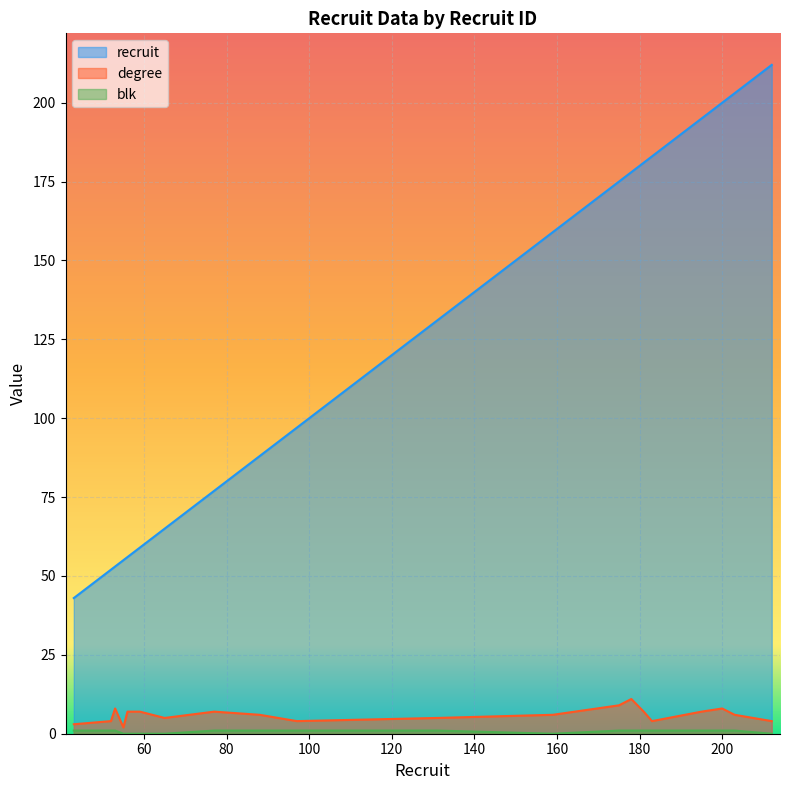

How many lines are shown in the chart?

3